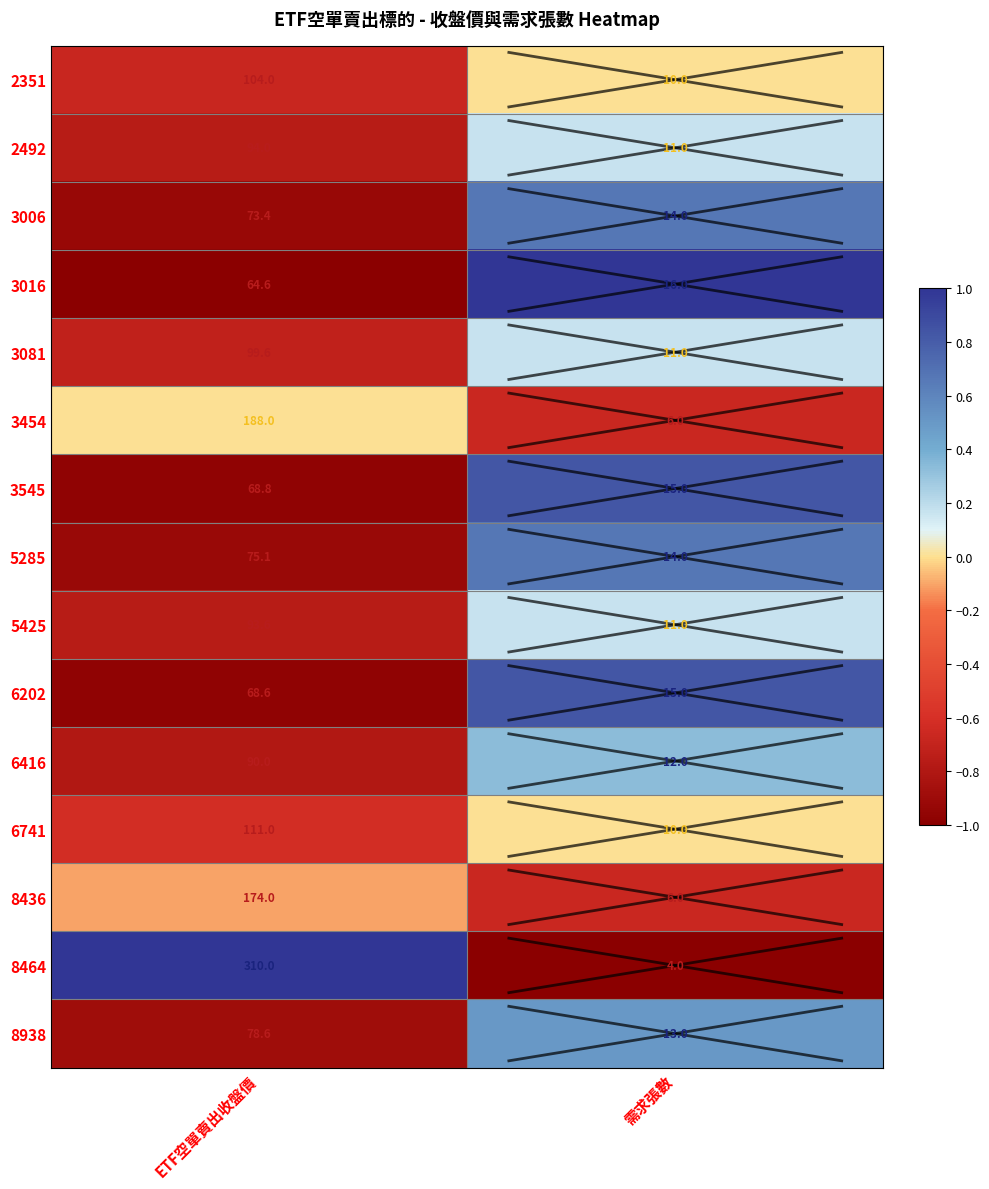

What is the sum of all 3006 values?

87.4